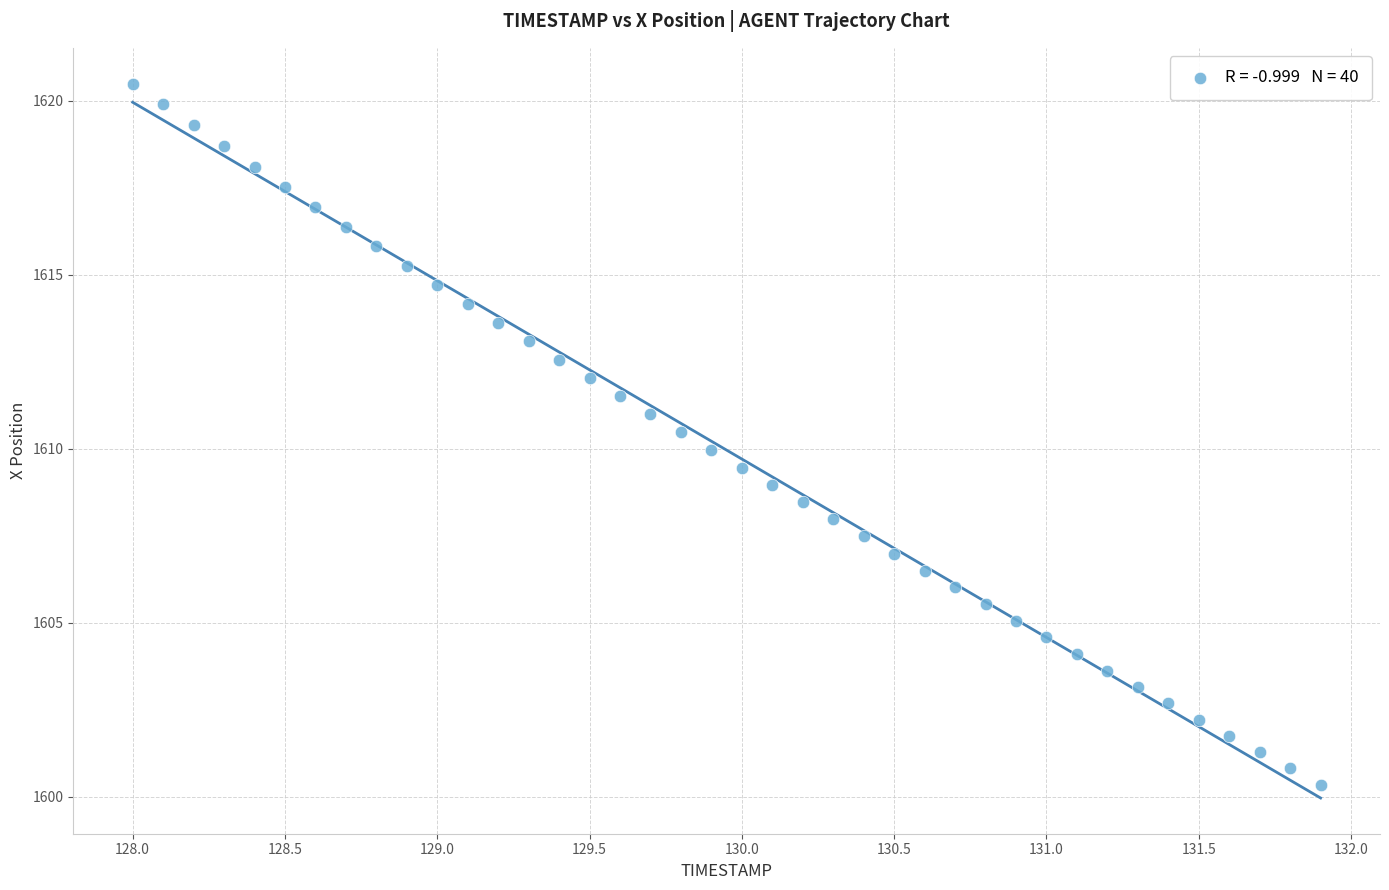

What is the range of X values (max minus min)?

3.9